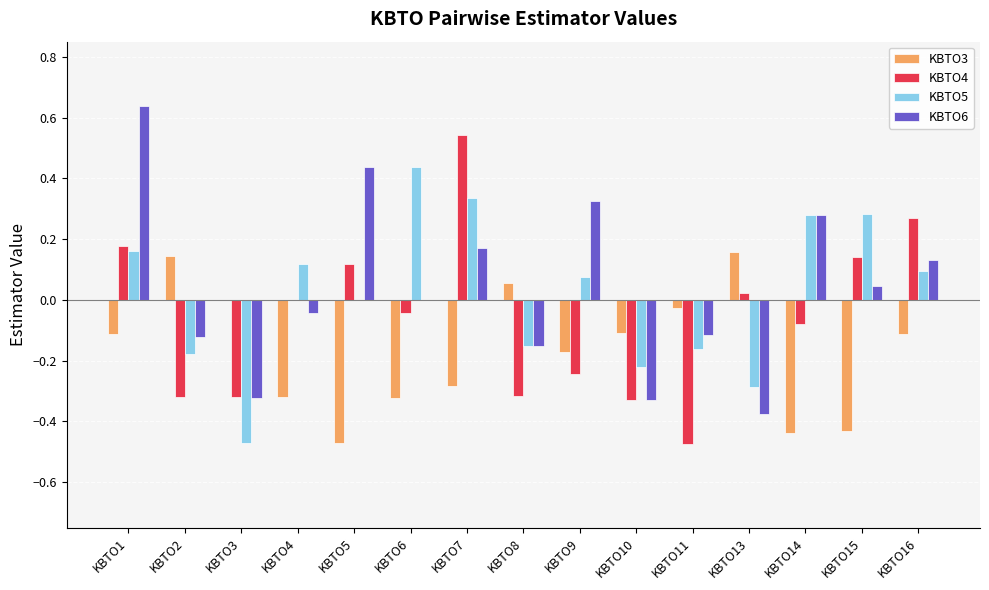

Is the value of KBTO5 at KBTO9 greater than the value of KBTO3 at KBTO9?

Yes